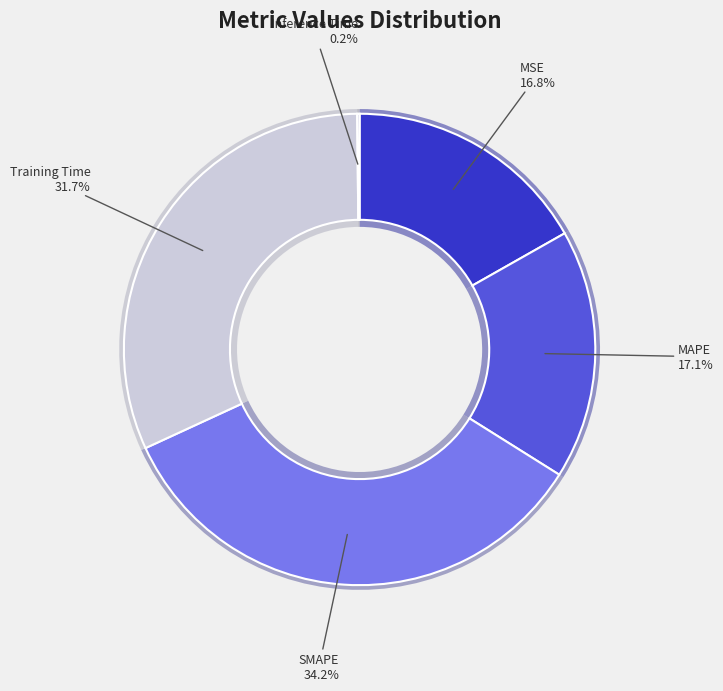

Count the number of slices in the pie.

5